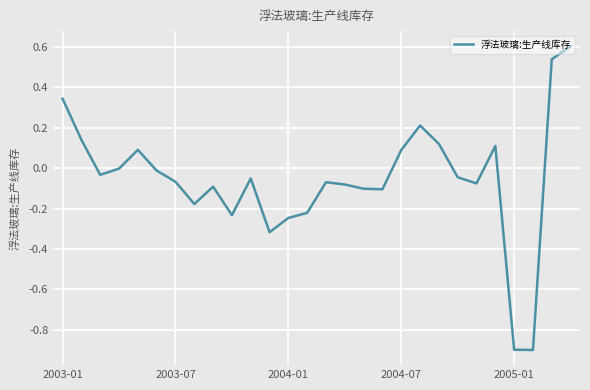

Does the chart have visible grid lines?

Yes